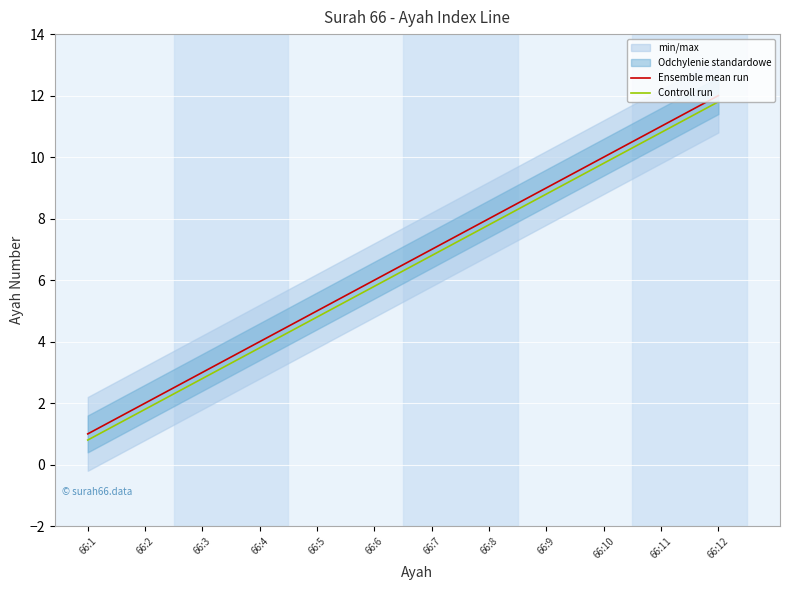

At which label does Ensemble mean run reach its minimum?

66:1